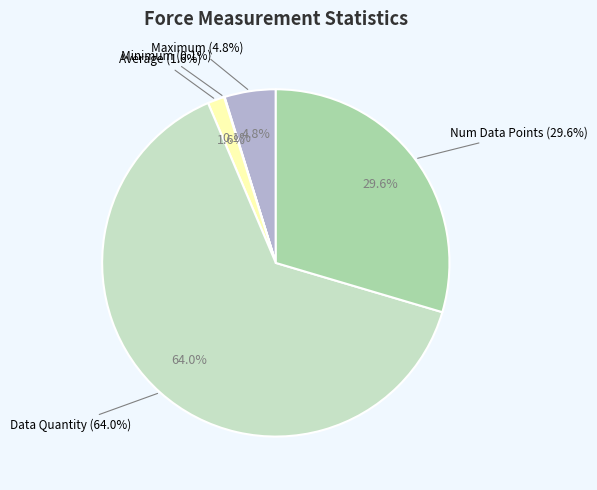

True or false: Data Quantity accounts for 64% of the total.

True